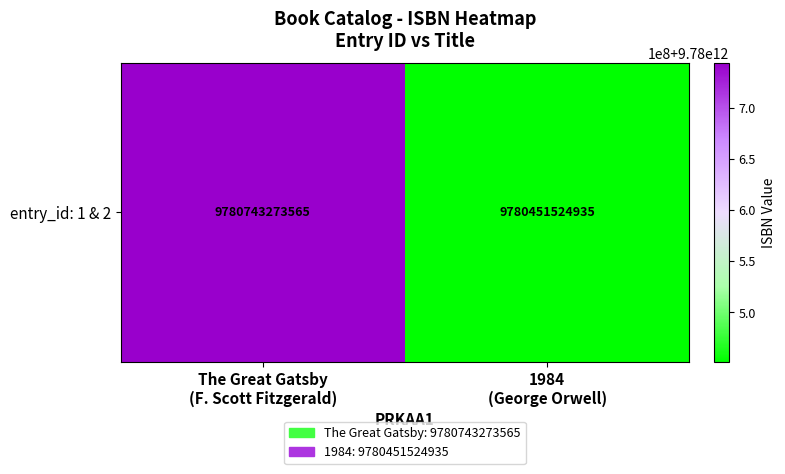

What is the sum of the values at 1984
(George Orwell) and The Great Gatsby
(F. Scott Fitzgerald)?

19561194798500